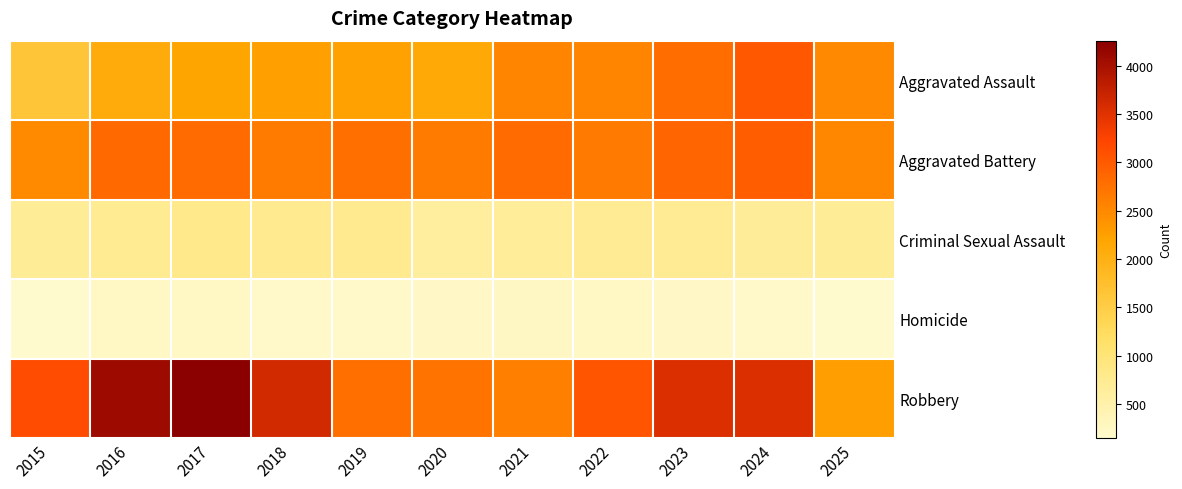

Which series has the widest spread of values?

Robbery